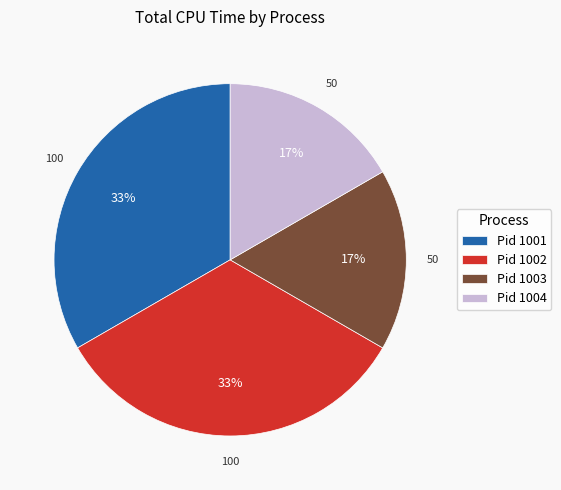

To the nearest percent, what is the average slice percentage?

25%